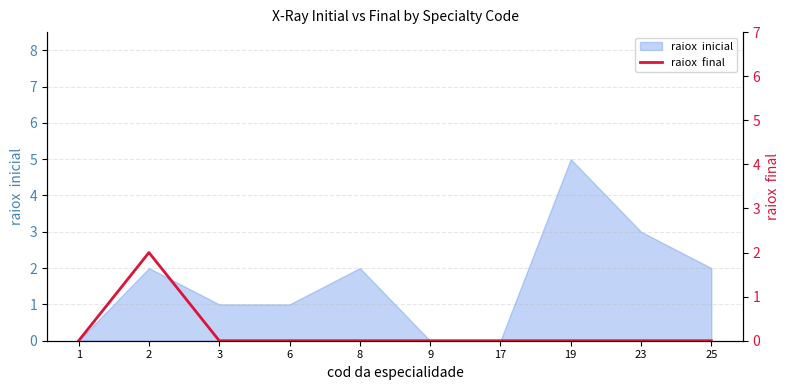

Does the chart display data point markers on the line(s)?

No